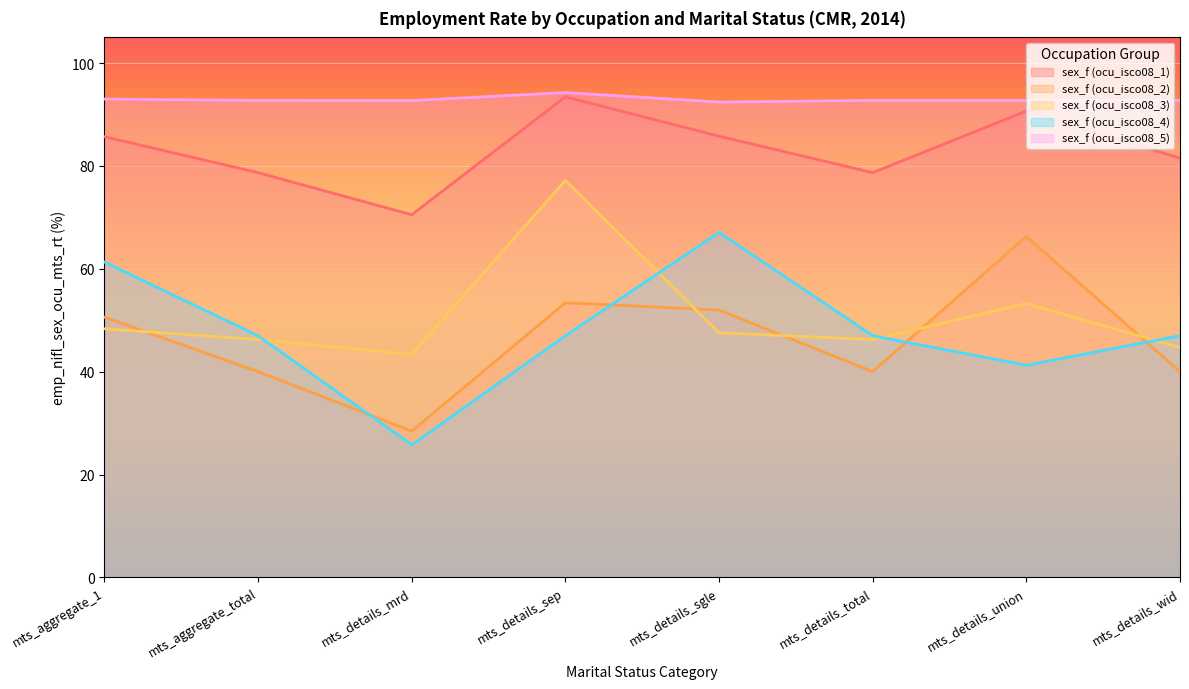

How many interior local valleys does the sex_f (ocu_isco08_3) series have?

2